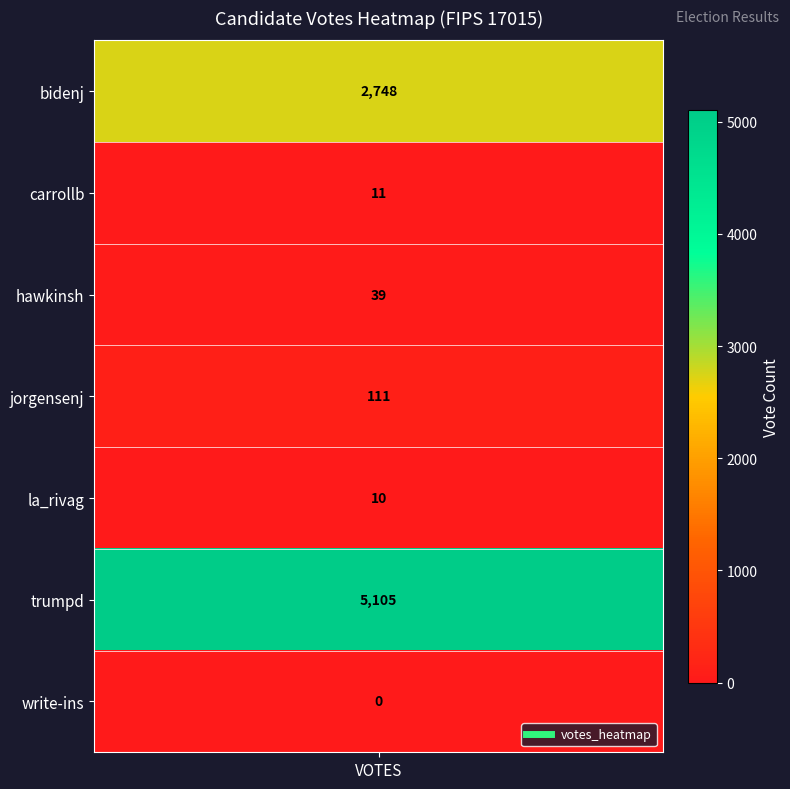

The chart shows a value of 10 at 4. True or false?

True